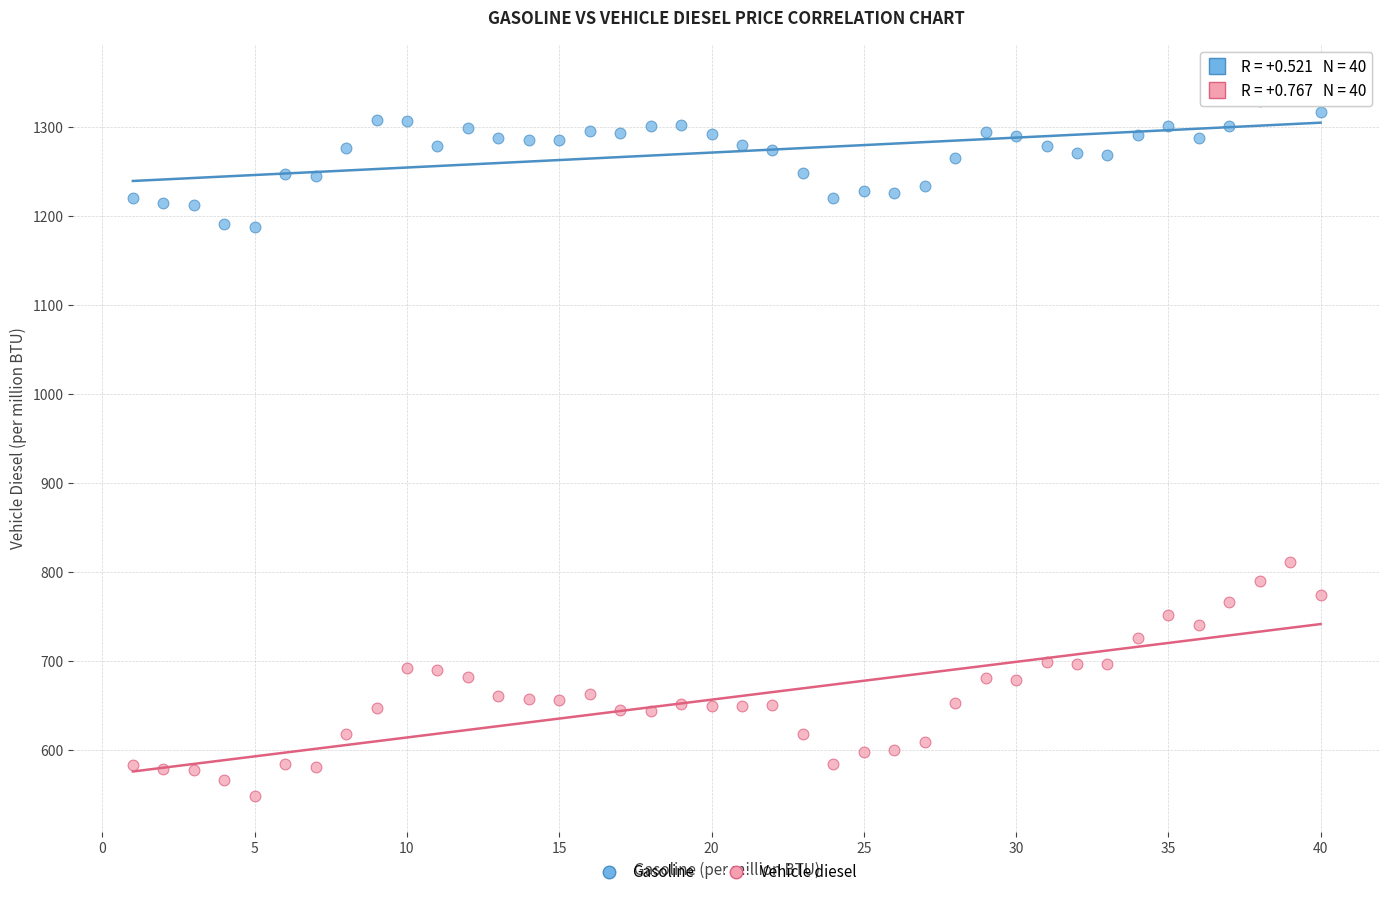

Across all series, what Y value is closest to 950?

811.5